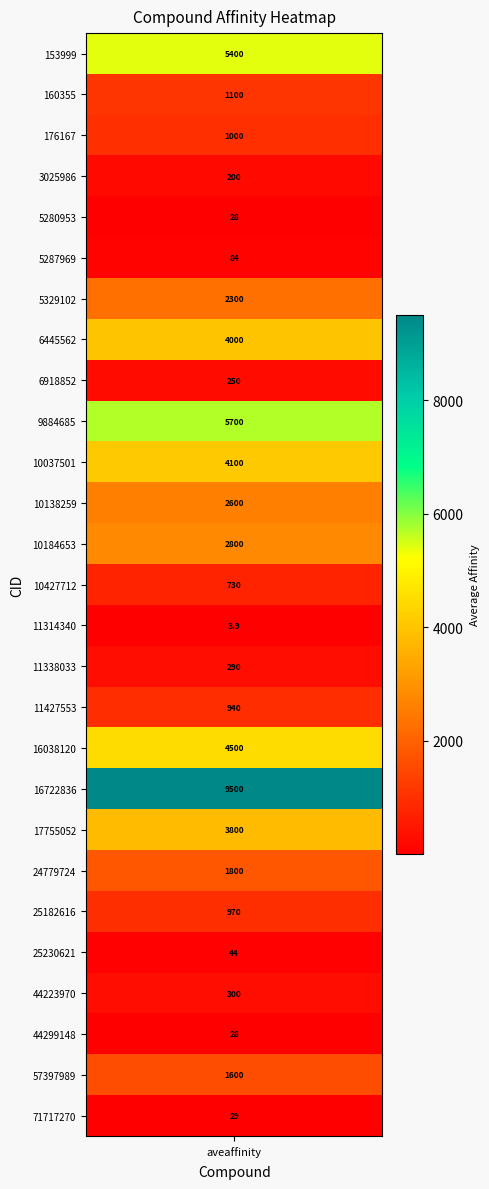

True or false: the data shows 28.0 at 24.

True